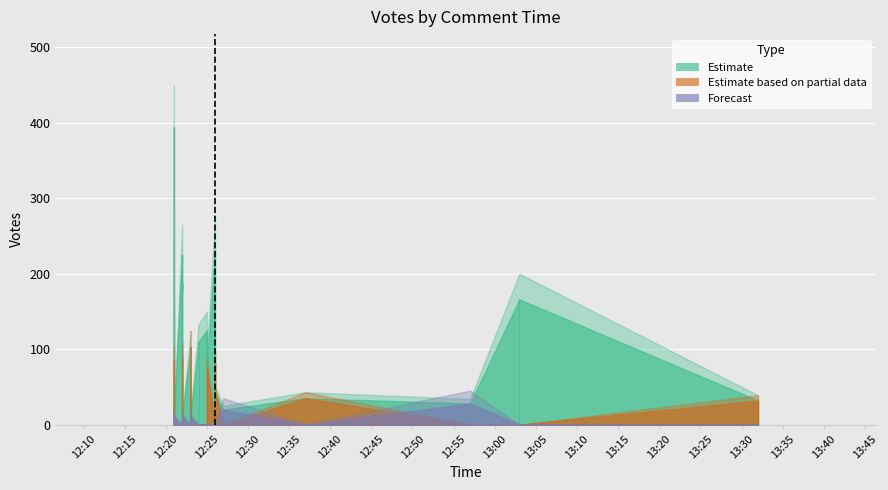

True or false: Forecast has more than 2 points higher than both neighbors.

False